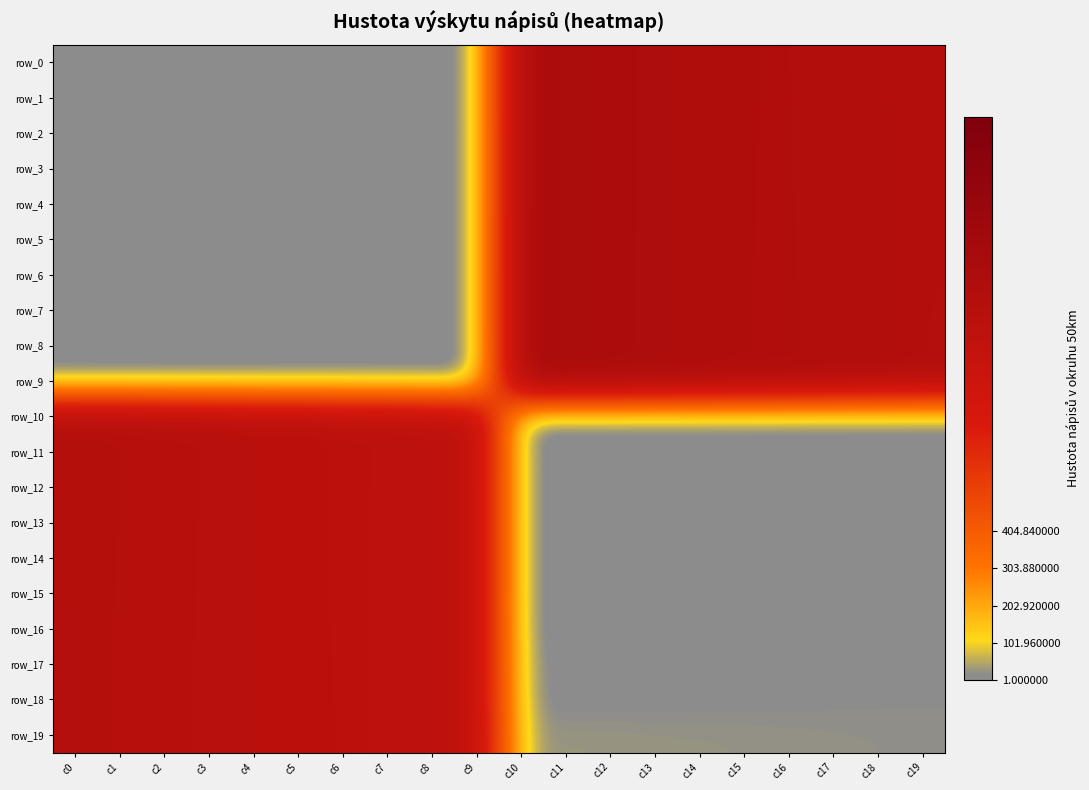

Reading left to right, list all the values displayed in this chart.

row_0: c0=0.0	c1=0.0	c2=0.0	c3=0.0	c4=0.0	c5=0.0	c6=0.0	c7=0.0	c8=0.0	c9=0.0	c10=1120.0	c11=1119.0	c12=1100.0	c13=1099.0	c14=1080.0	c15=1079.0	c16=1060.0	c17=1059.0	c18=1040.0	c19=1039.0
row_1: c0=0.0	c1=0.0	c2=0.0	c3=0.0	c4=0.0	c5=0.0	c6=0.0	c7=0.0	c8=0.0	c9=0.0	c10=1121.0	c11=1118.0	c12=1101.0	c13=1098.0	c14=1081.0	c15=1078.0	c16=1061.0	c17=1058.0	c18=1041.0	c19=1038.0
row_2: c0=0.0	c1=0.0	c2=0.0	c3=0.0	c4=0.0	c5=0.0	c6=0.0	c7=0.0	c8=0.0	c9=0.0	c10=1122.0	c11=1117.0	c12=1102.0	c13=1097.0	c14=1082.0	c15=1077.0	c16=1062.0	c17=1057.0	c18=1042.0	c19=1037.0
row_3: c0=0.0	c1=0.0	c2=0.0	c3=0.0	c4=0.0	c5=0.0	c6=0.0	c7=0.0	c8=0.0	c9=0.0	c10=1123.0	c11=1116.0	c12=1103.0	c13=1096.0	c14=1083.0	c15=1076.0	c16=1063.0	c17=1056.0	c18=1043.0	c19=1036.0
row_4: c0=0.0	c1=0.0	c2=0.0	c3=0.0	c4=0.0	c5=0.0	c6=0.0	c7=0.0	c8=0.0	c9=0.0	c10=1124.0	c11=1115.0	c12=1104.0	c13=1095.0	c14=1084.0	c15=1075.0	c16=1064.0	c17=1055.0	c18=1044.0	c19=1035.0
row_5: c0=0.0	c1=0.0	c2=0.0	c3=0.0	c4=0.0	c5=0.0	c6=0.0	c7=0.0	c8=0.0	c9=0.0	c10=1125.0	c11=1114.0	c12=1105.0	c13=1094.0	c14=1085.0	c15=1074.0	c16=1065.0	c17=1054.0	c18=1045.0	c19=1034.0
row_6: c0=0.0	c1=0.0	c2=0.0	c3=0.0	c4=0.0	c5=0.0	c6=0.0	c7=0.0	c8=0.0	c9=0.0	c10=1126.0	c11=1113.0	c12=1106.0	c13=1093.0	c14=1086.0	c15=1073.0	c16=1066.0	c17=1053.0	c18=1046.0	c19=1033.0
row_7: c0=0.0	c1=0.0	c2=0.0	c3=0.0	c4=0.0	c5=0.0	c6=0.0	c7=0.0	c8=0.0	c9=0.0	c10=1127.0	c11=1112.0	c12=1107.0	c13=1092.0	c14=1087.0	c15=1072.0	c16=1067.0	c17=1052.0	c18=1047.0	c19=1032.0
row_8: c0=0.0	c1=0.0	c2=0.0	c3=0.0	c4=0.0	c5=0.0	c6=0.0	c7=0.0	c8=0.0	c9=0.0	c10=1128.0	c11=1111.0	c12=1108.0	c13=1091.0	c14=1088.0	c15=1071.0	c16=1068.0	c17=1051.0	c18=1048.0	c19=1031.0
row_9: c0=0.0	c1=0.0	c2=0.0	c3=0.0	c4=0.0	c5=0.0	c6=0.0	c7=0.0	c8=0.0	c9=0.0	c10=1129.0	c11=1110.0	c12=1109.0	c13=1090.0	c14=1089.0	c15=1070.0	c16=1069.0	c17=1050.0	c18=1049.0	c19=1030.0
row_10: c0=1020.0	c1=1019.0	c2=1000.0	c3=999.0	c4=980.0	c5=979.0	c6=960.0	c7=959.0	c8=940.0	c9=939.0	c10=0.0	c11=0.0	c12=0.0	c13=0.0	c14=0.0	c15=0.0	c16=0.0	c17=0.0	c18=0.0	c19=0.0
row_11: c0=1021.0	c1=1018.0	c2=1001.0	c3=998.0	c4=981.0	c5=978.0	c6=961.0	c7=958.0	c8=941.0	c9=938.0	c10=0.0	c11=0.0	c12=0.0	c13=0.0	c14=0.0	c15=0.0	c16=0.0	c17=0.0	c18=0.0	c19=0.0
row_12: c0=1022.0	c1=1017.0	c2=1002.0	c3=997.0	c4=982.0	c5=977.0	c6=962.0	c7=957.0	c8=942.0	c9=937.0	c10=0.0	c11=0.0	c12=0.0	c13=0.0	c14=0.0	c15=0.0	c16=0.0	c17=0.0	c18=0.0	c19=0.0
row_13: c0=1023.0	c1=1016.0	c2=1003.0	c3=996.0	c4=983.0	c5=976.0	c6=963.0	c7=956.0	c8=943.0	c9=936.0	c10=0.0	c11=0.0	c12=0.0	c13=0.0	c14=0.0	c15=0.0	c16=0.0	c17=0.0	c18=0.0	c19=0.0
row_14: c0=1024.0	c1=1015.0	c2=1004.0	c3=995.0	c4=984.0	c5=975.0	c6=964.0	c7=955.0	c8=944.0	c9=935.0	c10=0.0	c11=0.0	c12=0.0	c13=0.0	c14=0.0	c15=0.0	c16=0.0	c17=0.0	c18=0.0	c19=0.0
row_15: c0=1025.0	c1=1014.0	c2=1005.0	c3=994.0	c4=985.0	c5=974.0	c6=965.0	c7=954.0	c8=945.0	c9=934.0	c10=0.0	c11=0.0	c12=0.0	c13=0.0	c14=0.0	c15=0.0	c16=0.0	c17=0.0	c18=0.0	c19=0.0
row_16: c0=1026.0	c1=1013.0	c2=1006.0	c3=993.0	c4=986.0	c5=973.0	c6=966.0	c7=953.0	c8=946.0	c9=933.0	c10=0.0	c11=0.0	c12=0.0	c13=0.0	c14=0.0	c15=0.0	c16=0.0	c17=0.0	c18=0.0	c19=0.0
row_17: c0=1027.0	c1=1012.0	c2=1007.0	c3=992.0	c4=987.0	c5=972.0	c6=967.0	c7=952.0	c8=947.0	c9=932.0	c10=9.0	c11=8.0	c12=7.0	c13=6.0	c14=5.0	c15=4.0	c16=3.0	c17=2.0	c18=1.0	c19=0.0
row_18: c0=1028.0	c1=1011.0	c2=1008.0	c3=991.0	c4=988.0	c5=971.0	c6=968.0	c7=951.0	c8=948.0	c9=931.0	c10=10.0	c11=11.0	c12=12.0	c13=13.0	c14=14.0	c15=15.0	c16=16.0	c17=17.0	c18=18.0	c19=19.0
row_19: c0=1029.0	c1=1010.0	c2=1009.0	c3=990.0	c4=989.0	c5=970.0	c6=969.0	c7=950.0	c8=949.0	c9=930.0	c10=29.0	c11=28.0	c12=27.0	c13=26.0	c14=25.0	c15=24.0	c16=23.0	c17=22.0	c18=21.0	c19=20.0